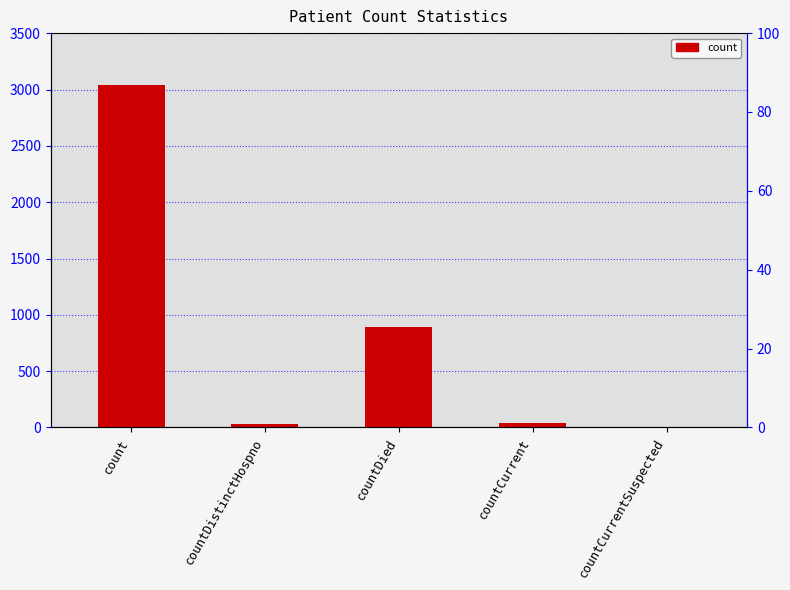

Reading left to right, what are all the values shown in this chart?

count=3046	countDistinctHospno=28	countDied=888	countCurrent=43	countCurrentSuspected=0